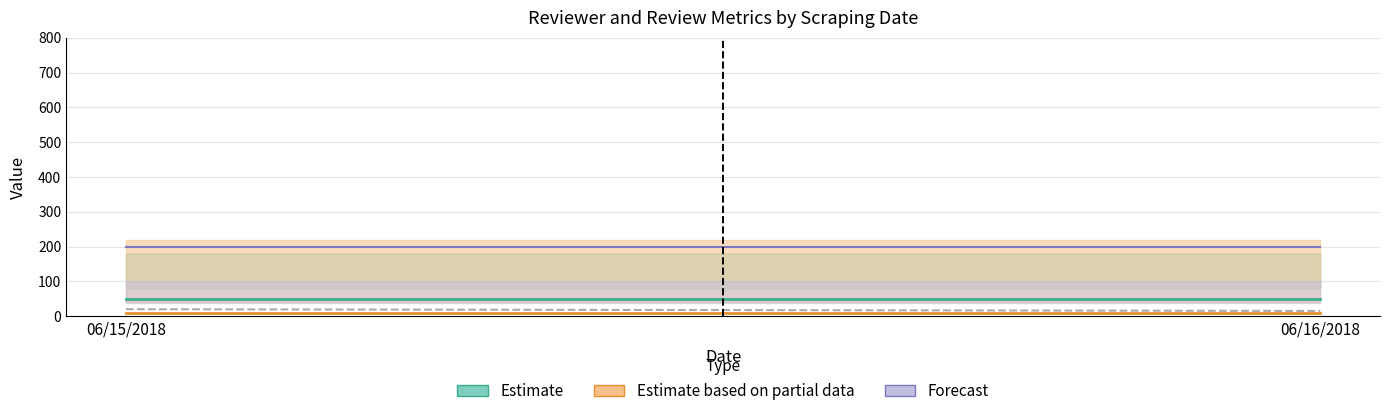

Read the value at 06/15/2018.

20